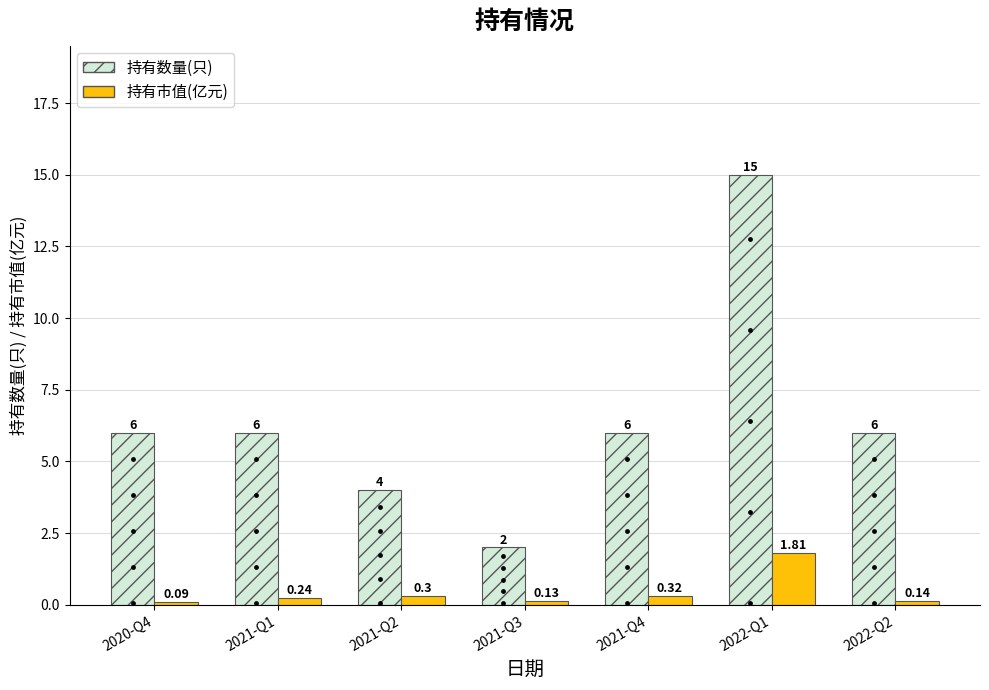

Is the value of 持有市值(亿元) at 2021-Q4 greater than the value of 持有数量(只) at 2021-Q1?

No